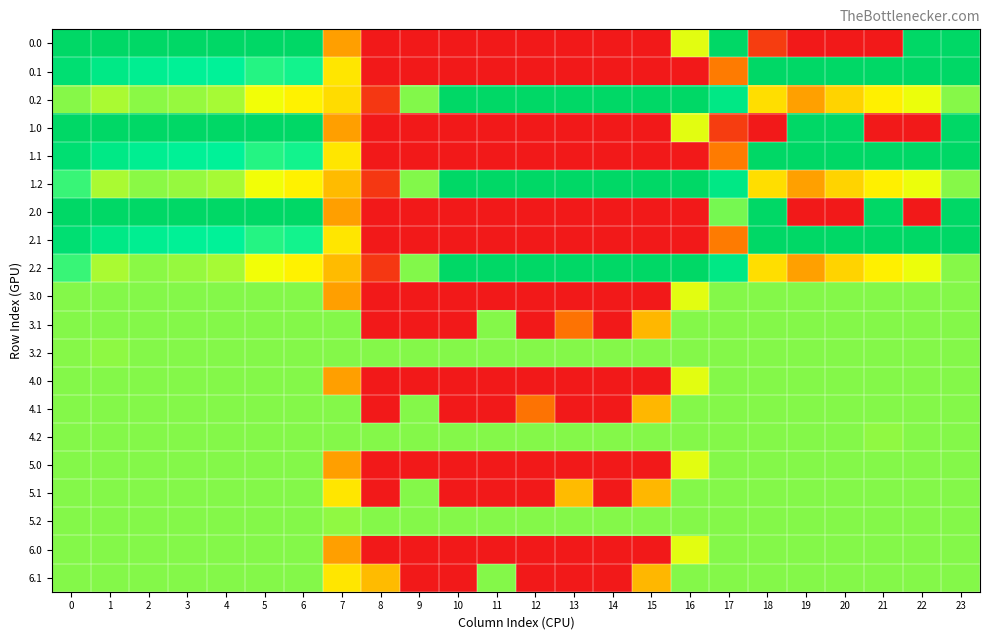

Rank the series at 14 from lowest to highest value.

0.0, 0.1, 1.0, 1.1, 2.0, 2.1, 3.0, 3.1, 4.0, 4.1, 5.0, 5.1, 6.0, 6.1, 3.2, 4.2, 5.2, 0.2, 1.2, 2.2